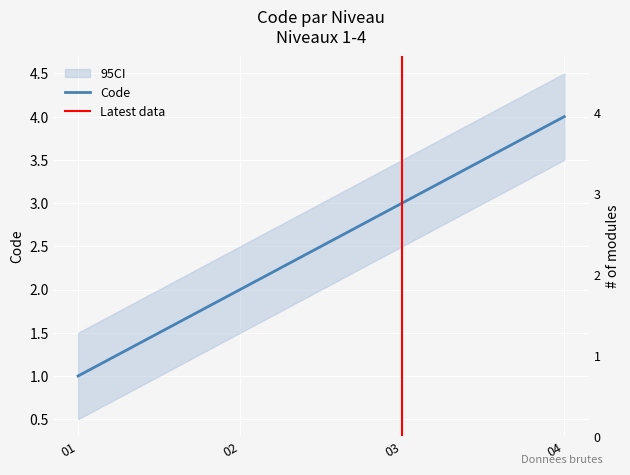

How many data points are less than 3?

2